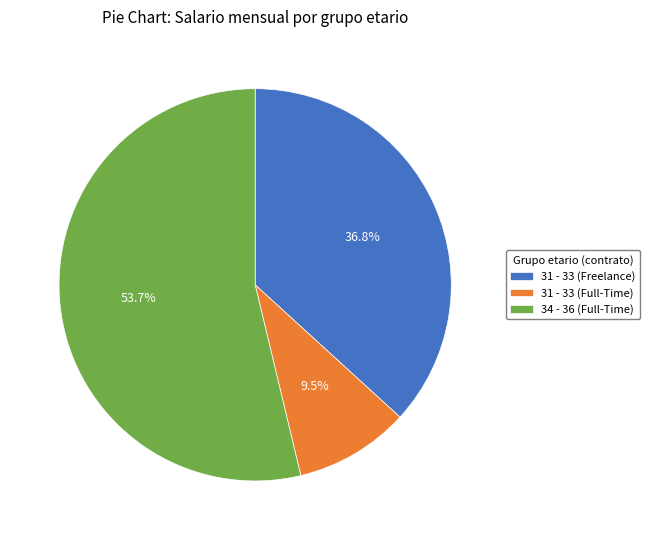

What percentage do 34 - 36 (Full-Time) and 31 - 33 (Full-Time) together represent?

63.2%